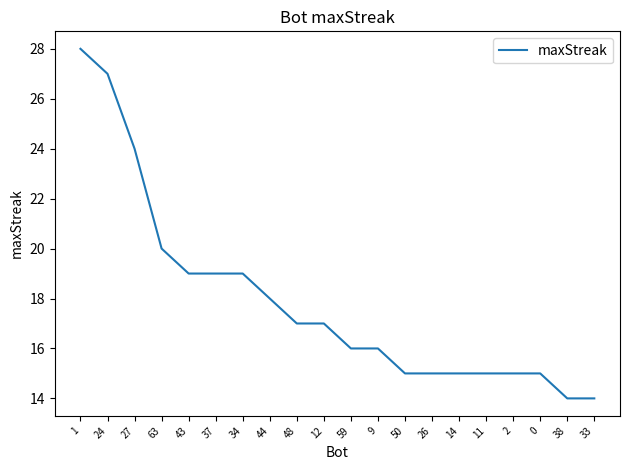

Is it true that the value at 63 is 20?

True